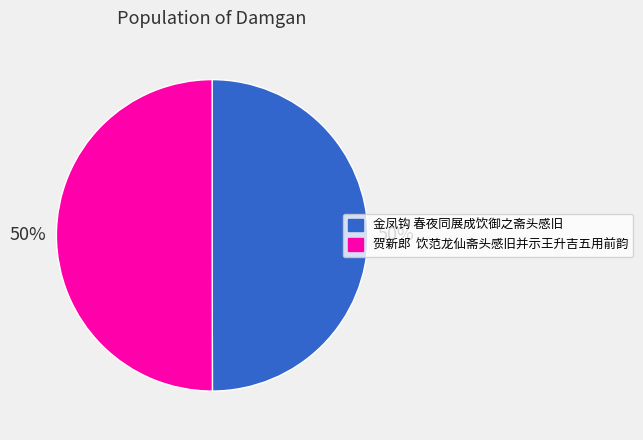

Is it true that 金凤钩 春夜同展成饮御之斋头感旧 is 56% of the pie?

False